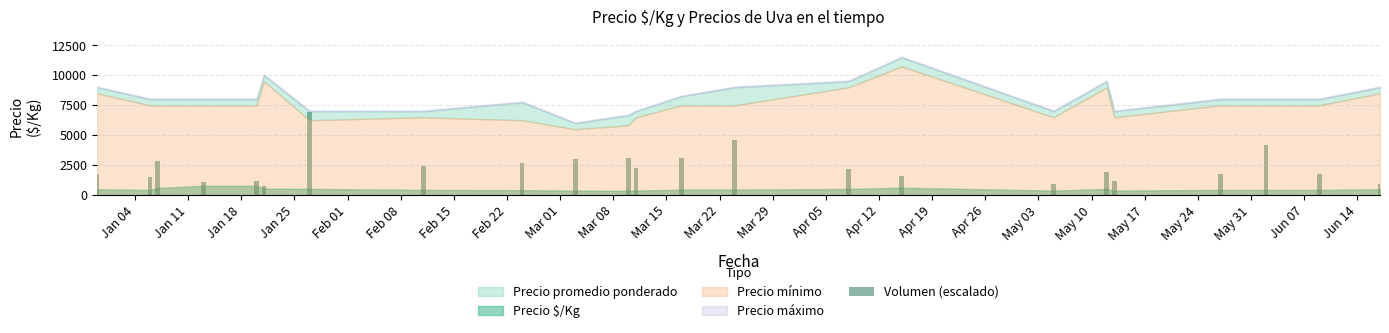

What is the sum of all values?

53850.0